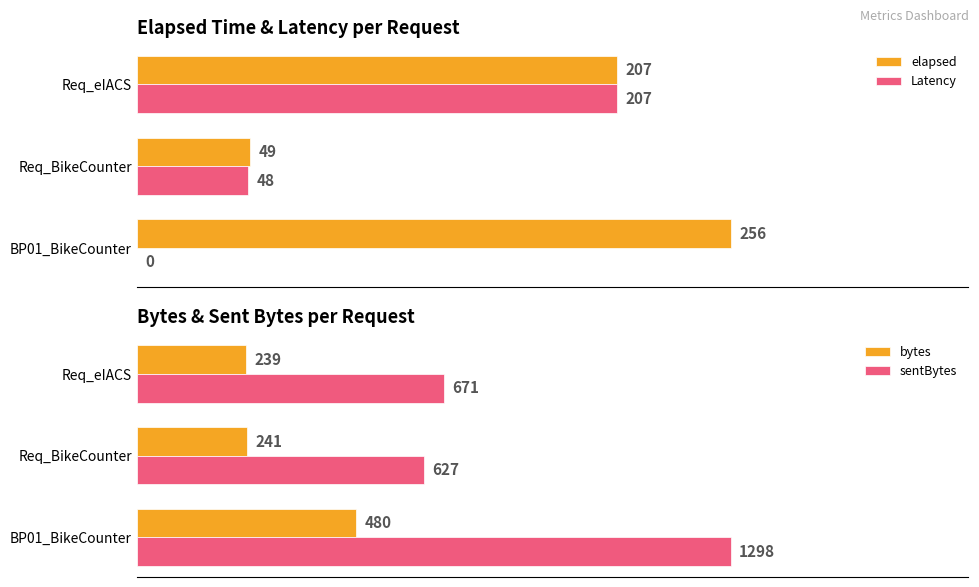

List the labels in order of sentBytes value, largest first.

BP01_BikeCounter, Req_eIACS, Req_BikeCounter